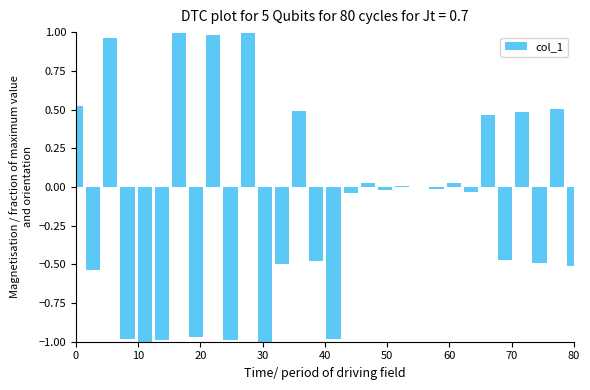

The chart shows a value of -0.5 at 80. True or false?

True